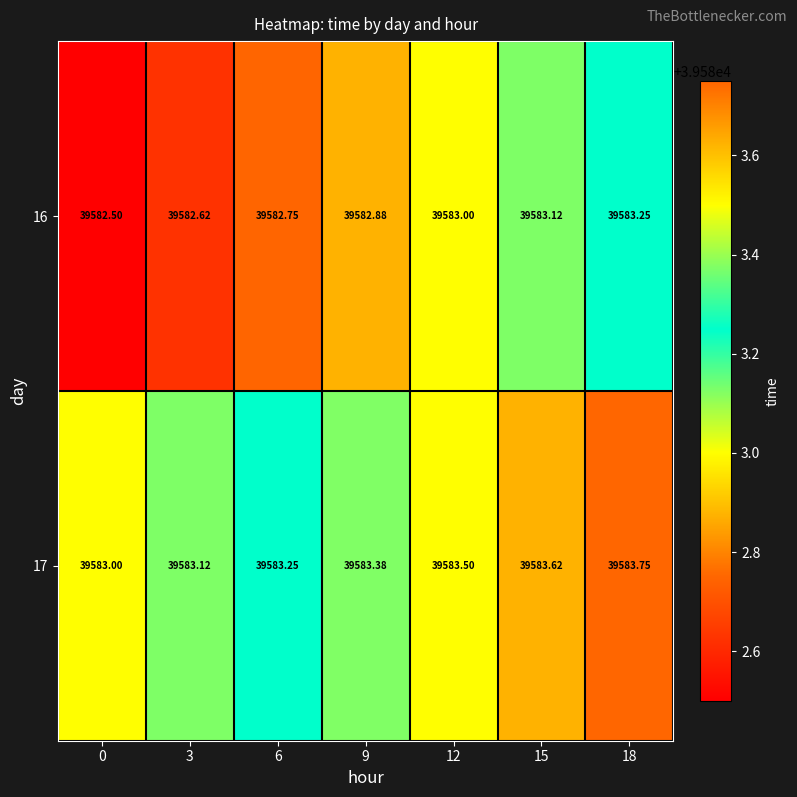

Reading left to right, list all the values displayed in this chart.

16: 0=39582.5	3=39582.6	6=39582.8	9=39582.9	12=39583.0	15=39583.1	18=39583.2
17: 0=39583.0	3=39583.1	6=39583.2	9=39583.4	12=39583.5	15=39583.6	18=39583.8